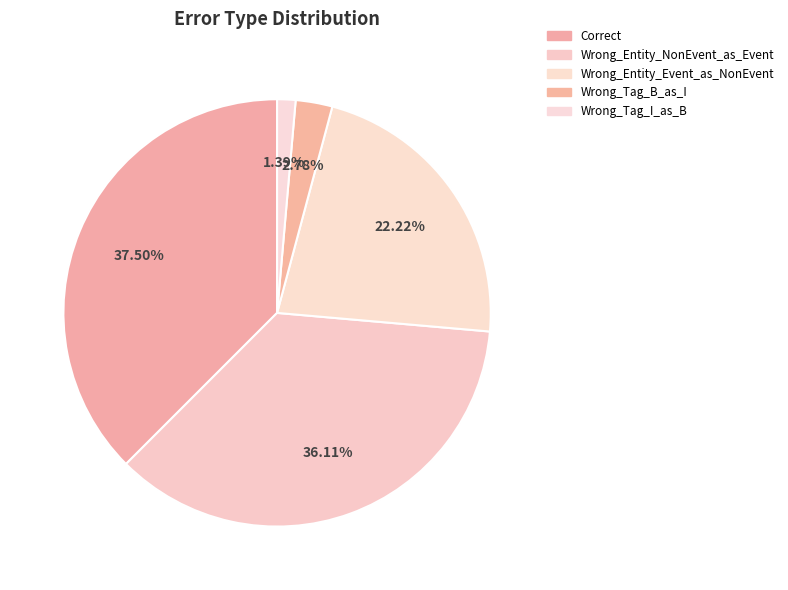

Does Correct account for over 50% of the chart?

No